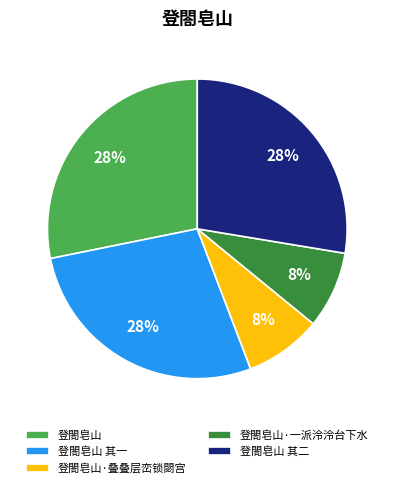

How many slices are in this pie chart?

5